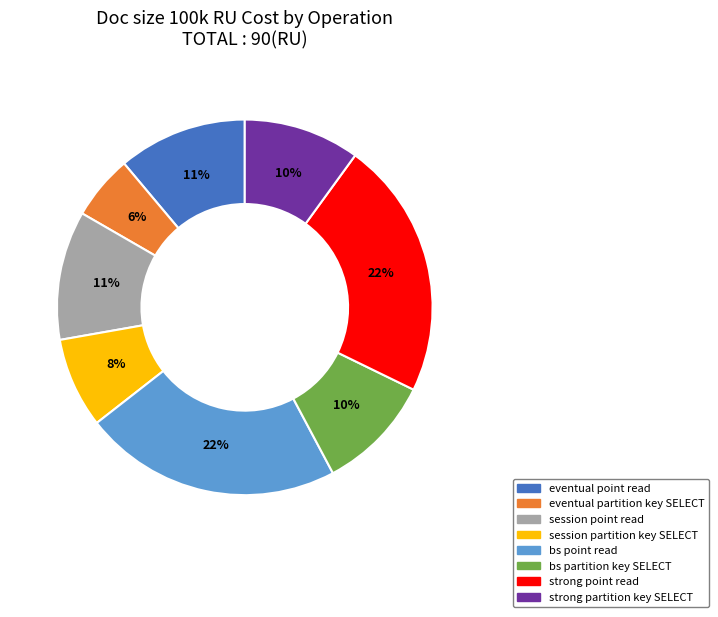

Count the number of slices in the pie.

8